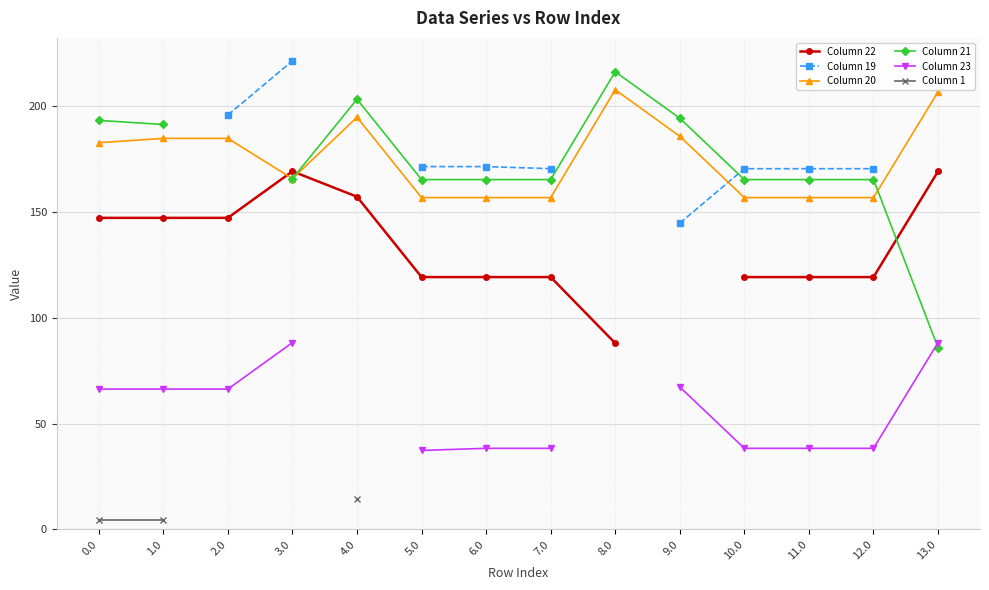

Count the number of categories in the chart.

14